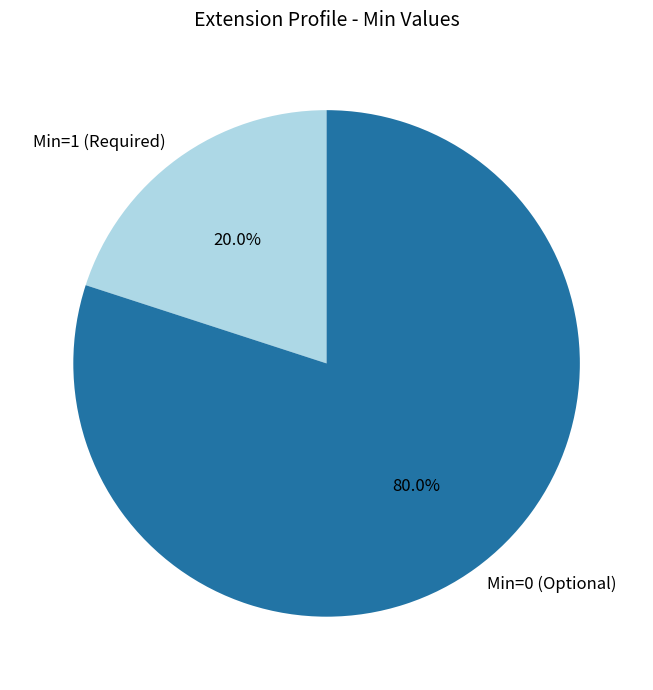

How much of the chart is everything except Min=1 (Required)?

80.0%